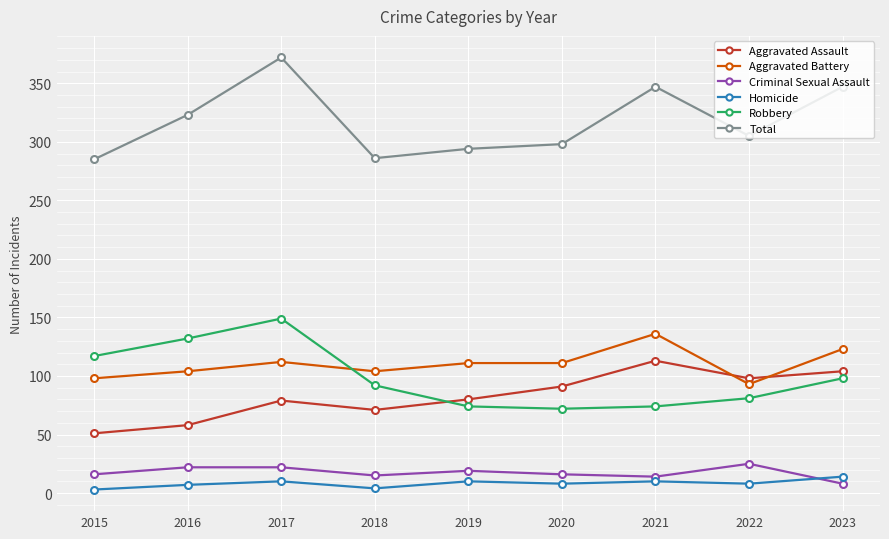

How many values in the Aggravated Assault series are below 80?

4